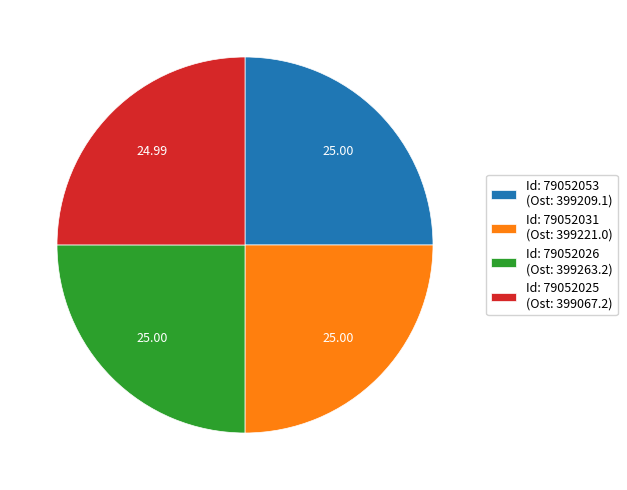

Is there a majority slice in this chart?

No